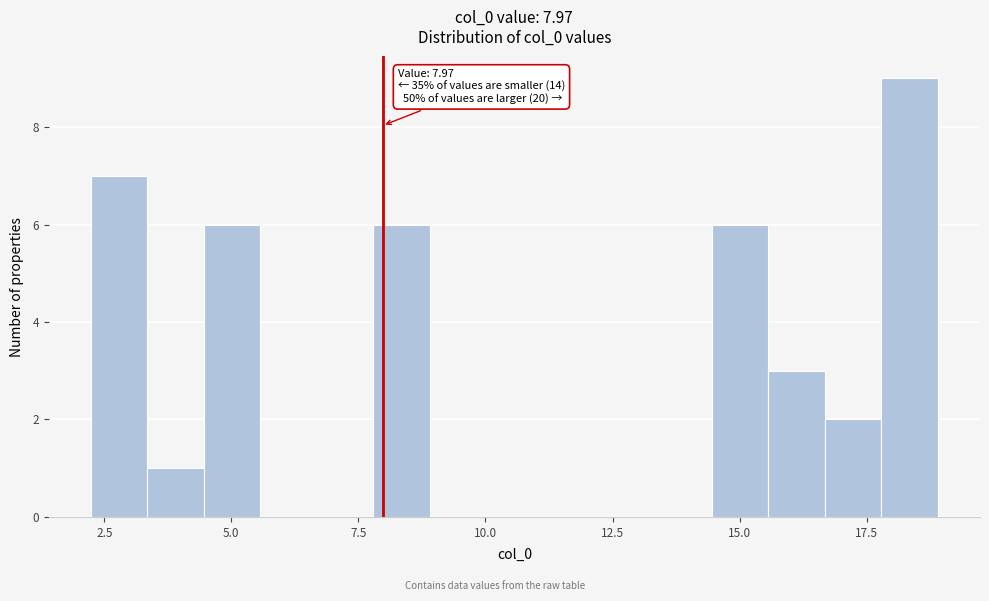

Read against the x-axis, roughly where is the centre of the tallest bar?

18.5